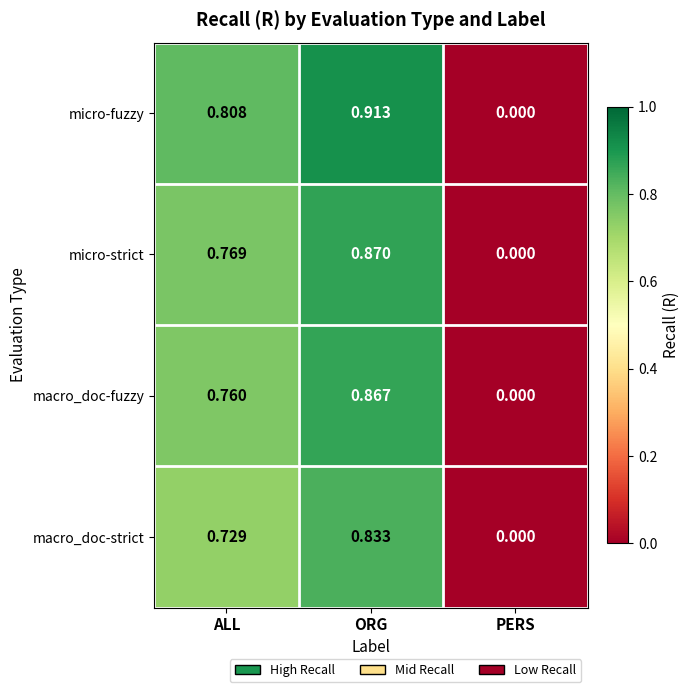

Which category has the lowest value in the micro-strict series?

PERS